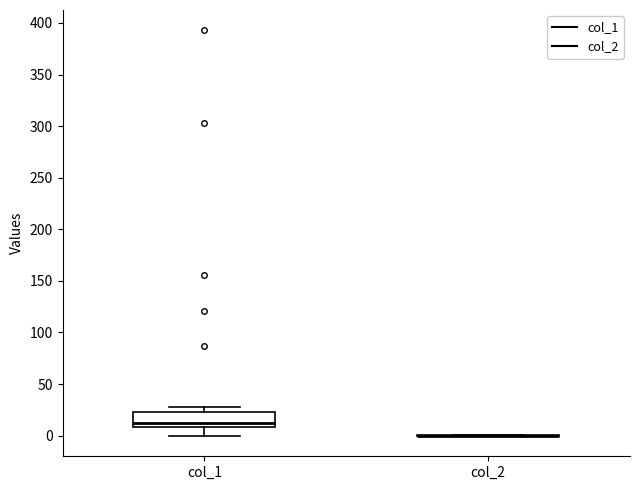

Comparing the boxes themselves (not the whiskers), which one is the tallest?

col_1